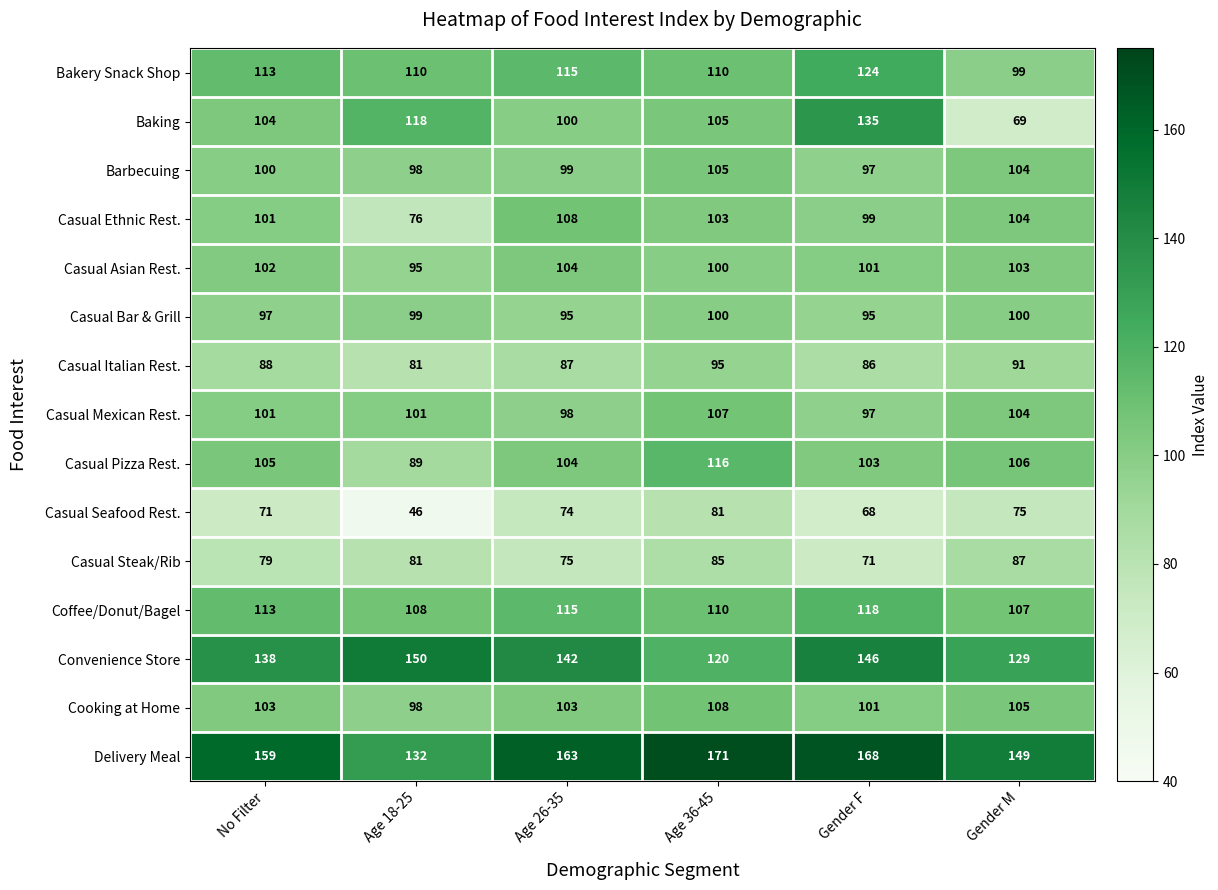

List the labels in order of Casual Seafood Rest. value, largest first.

Age 36-45, Gender M, Age 26-35, No Filter, Gender F, Age 18-25